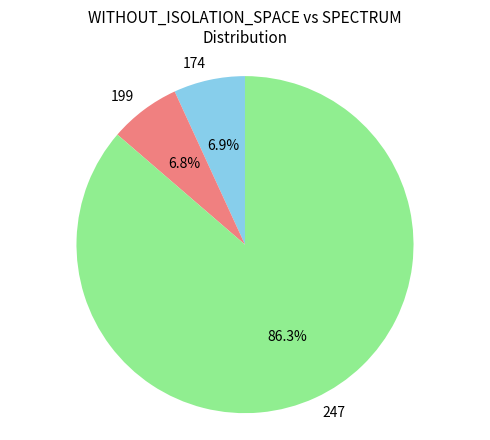

How much of the chart is everything except 199?

93.2%